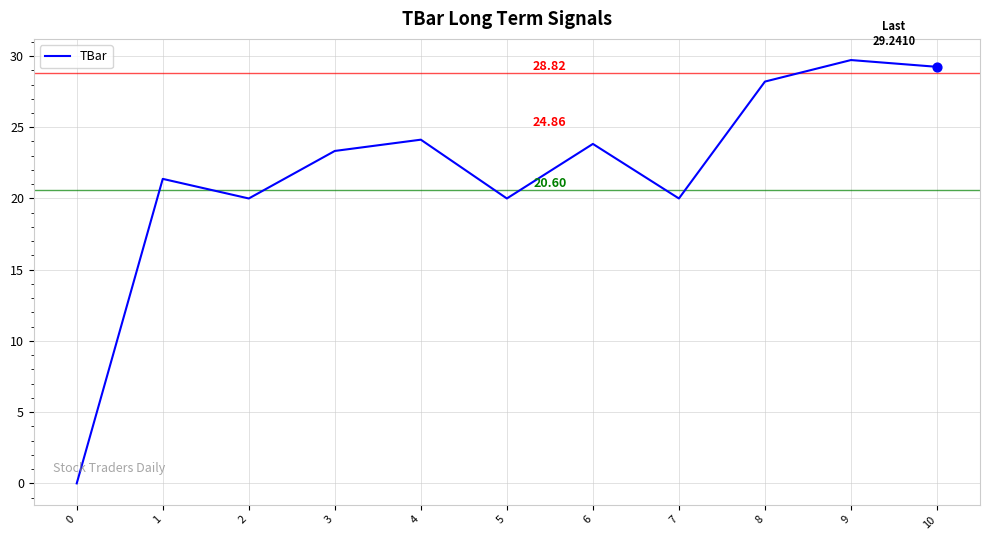

Between 3 and 4, which is larger?

4